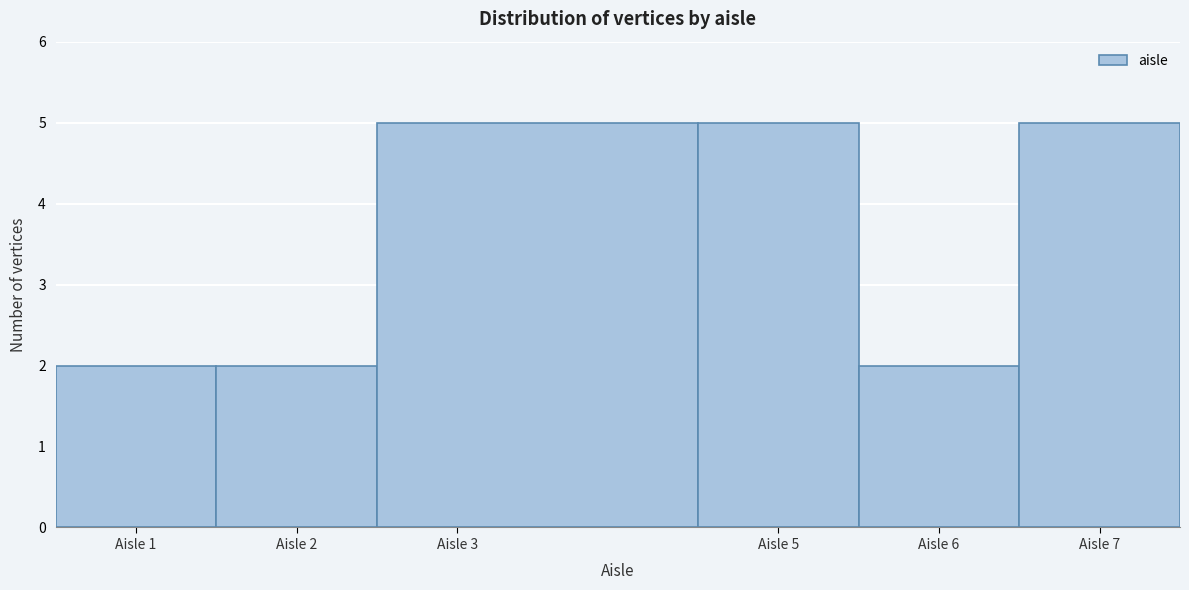

What is the height of the bar covering 2.5 to 4.5 on the x-axis? The values are not printed on the chart, so give them approximately, as read against the axis.

5